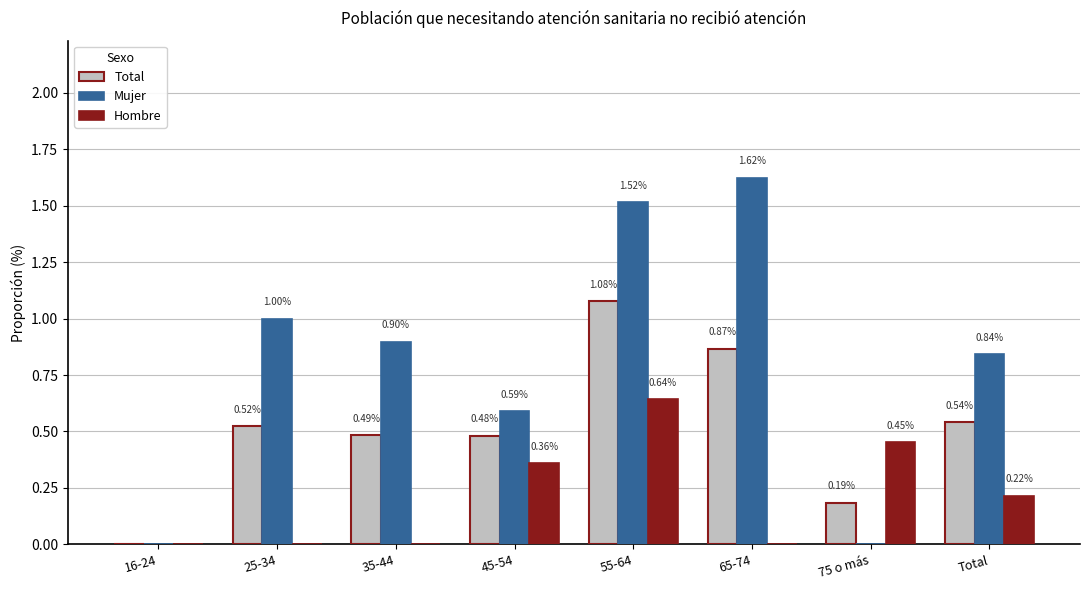

Between 16-24 and 35-44, which series saw the biggest shift?

Mujer